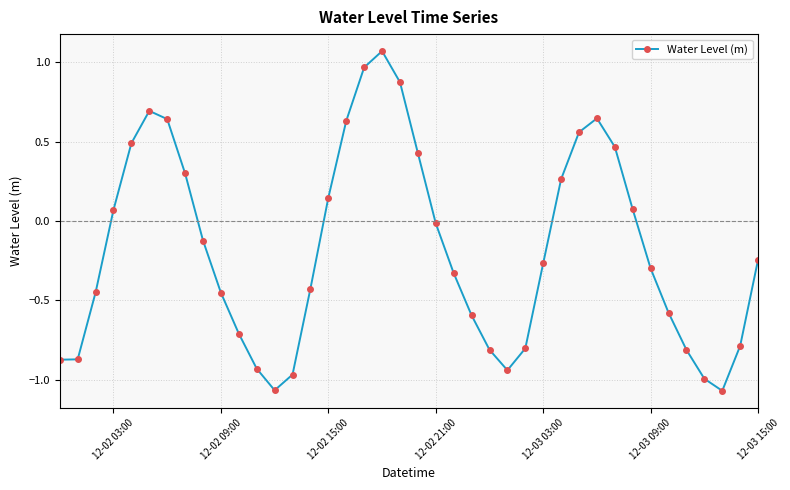

What is the difference between the maximum and second lowest values?

2.1